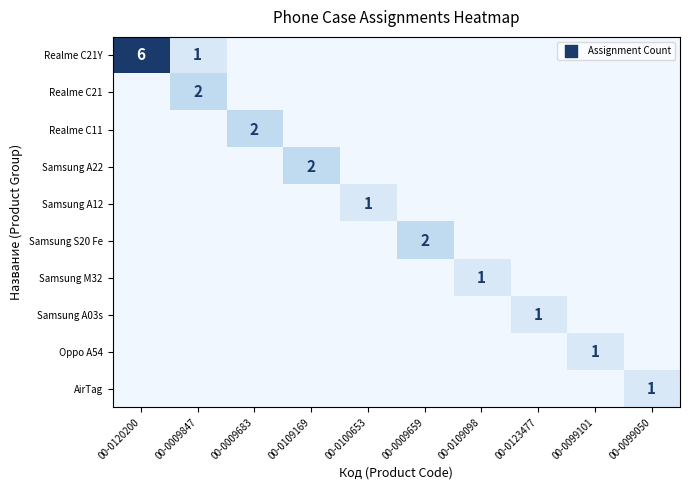

Is the value of Samsung A12 at 00-0009847 greater than the value of Samsung A22 at 00-0099101?

No